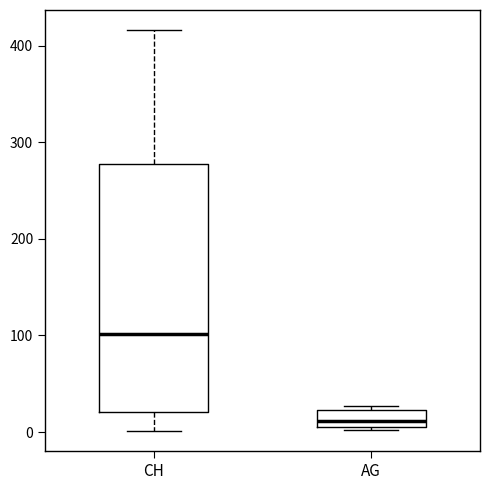

Reading left to right, read every box against the y-axis: the position of its median line, the range the box covers, and the ends of its whiskers. The values are not printed on the chart, so give them approximately, as read against the axis.

CH: median 100, box 20 to 280, whiskers 0 to 420
AG: median 10 (just above the box's lower edge), box 10 to 20, whiskers 0 to 30